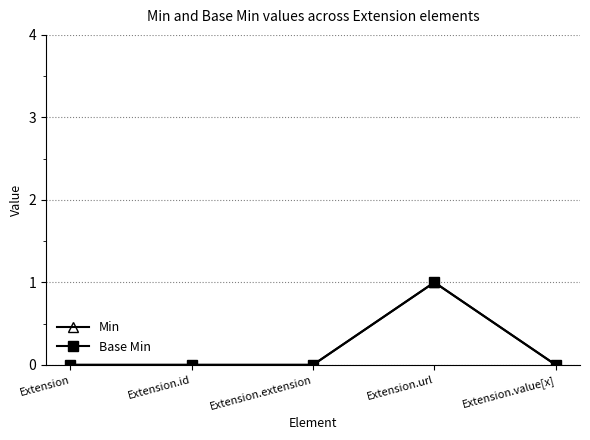

True or false: Min has more than 1 points higher than both neighbors.

False